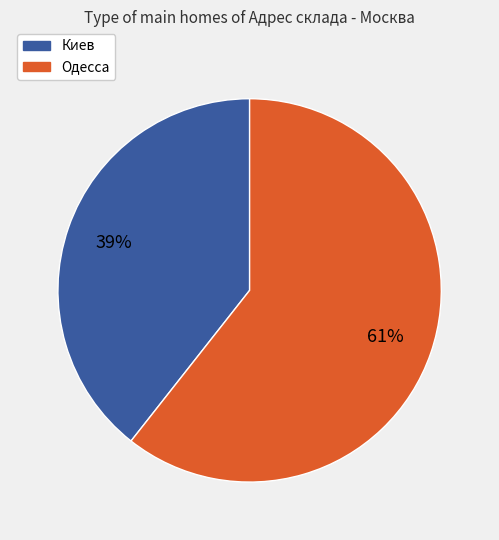

To the nearest percent, what is the combined percentage of Киев and Одесса?

100%